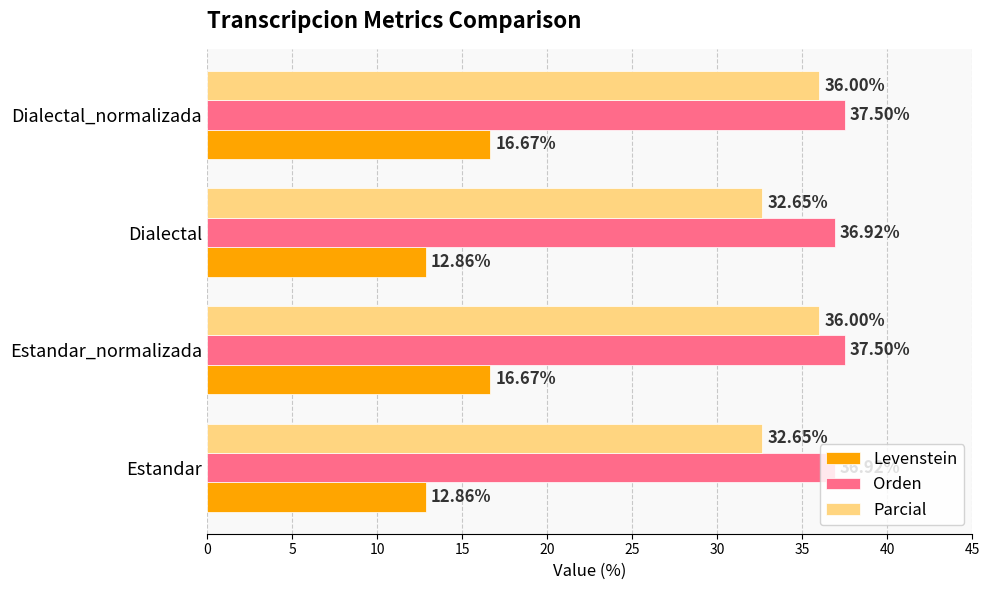

What is the smallest value displayed?

12.9